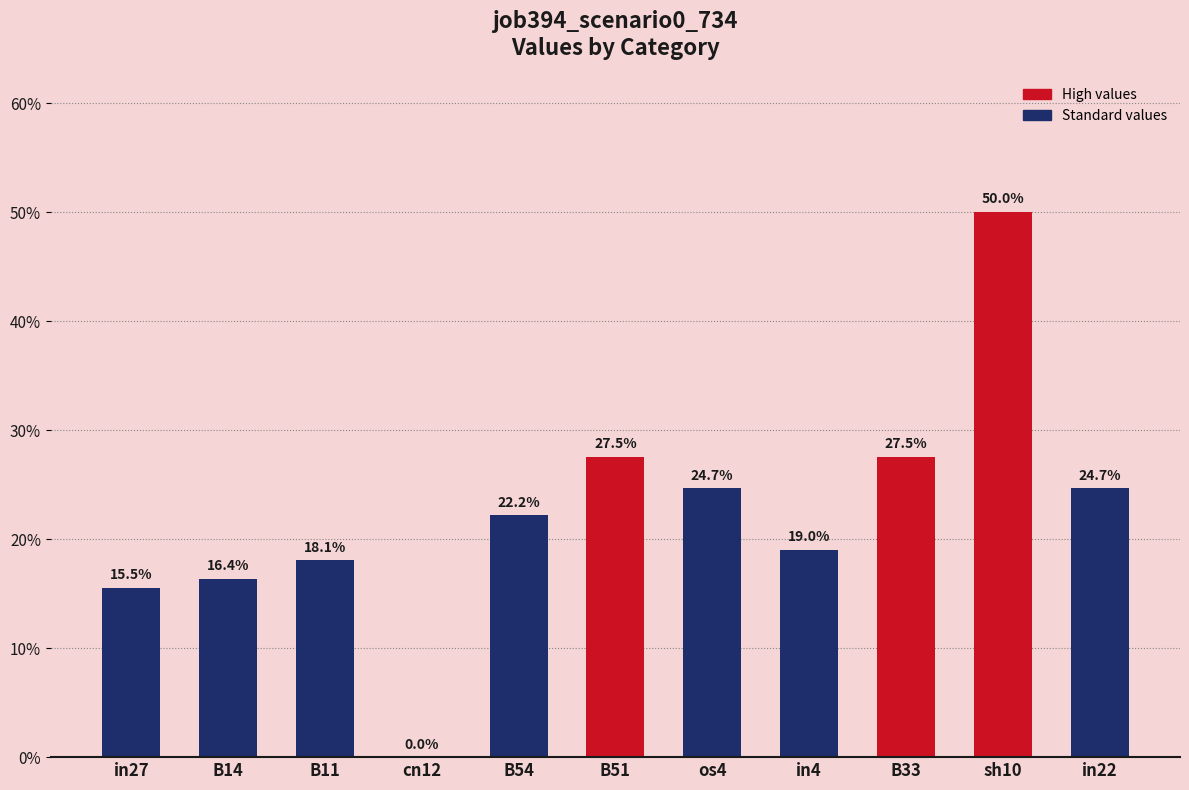

Is it true that the value at B33 is 0.3?

True